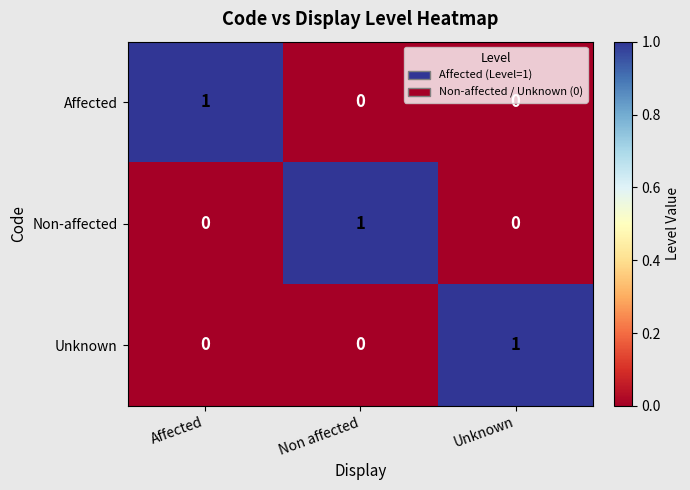

How many categories are shown in the chart?

3